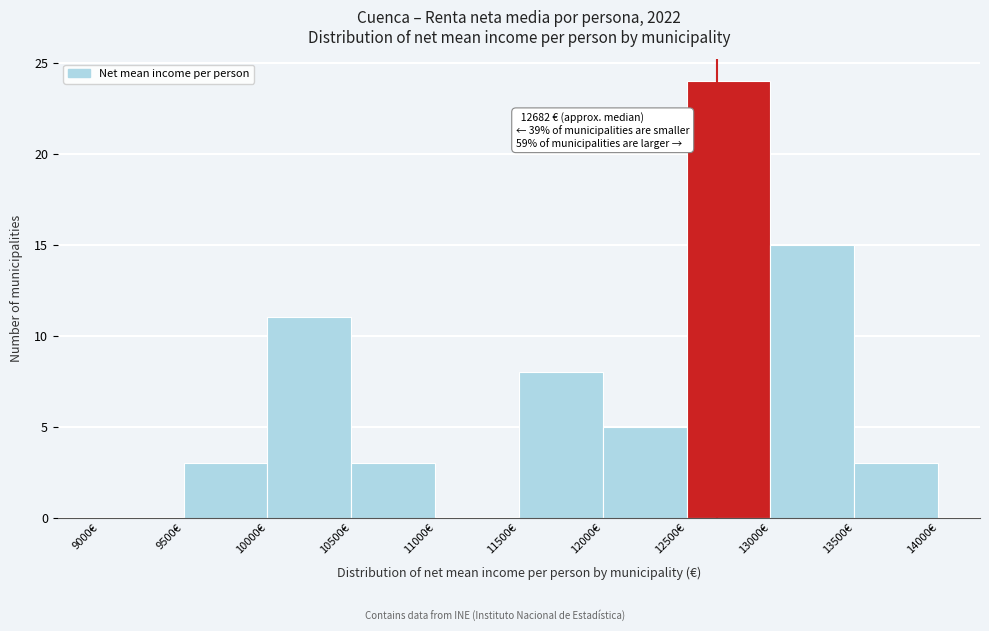

Which range on the x-axis has the tallest bar?

12500 to 13000